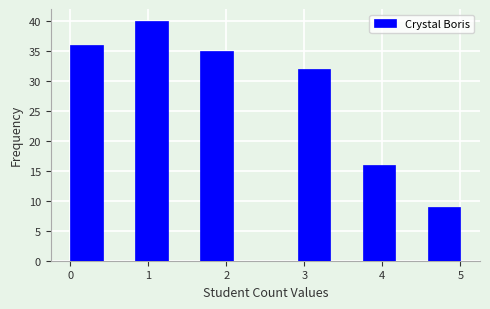

What is the height of the bar covering 0.0 to 0.4 on the x-axis? Neither the bar edges nor the heights are printed on the chart, so give them approximately, as read against the axes.

36